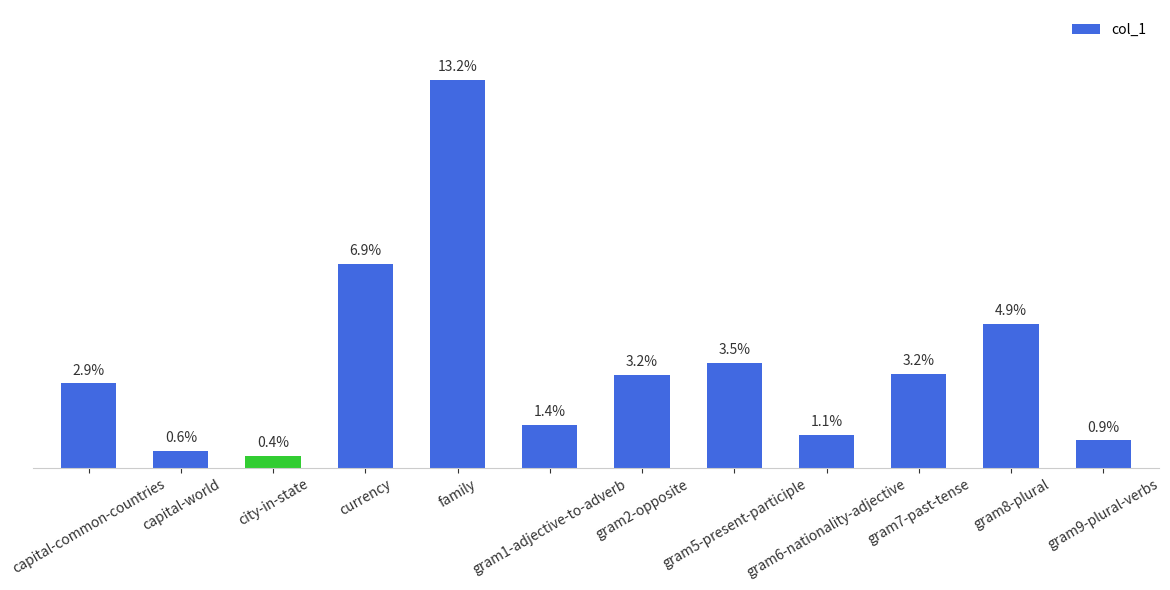

What is the label of the 12th bar from the right?

capital-common-countries